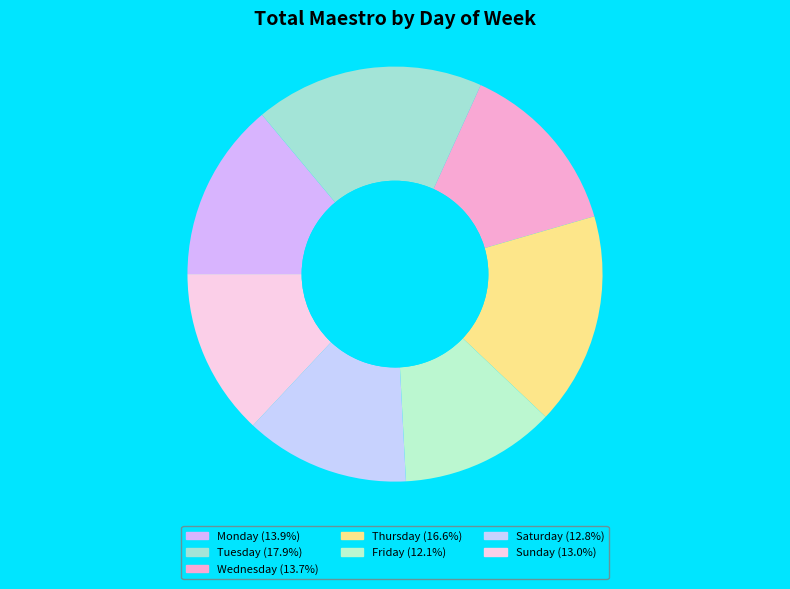

How many segments does this pie chart have?

7